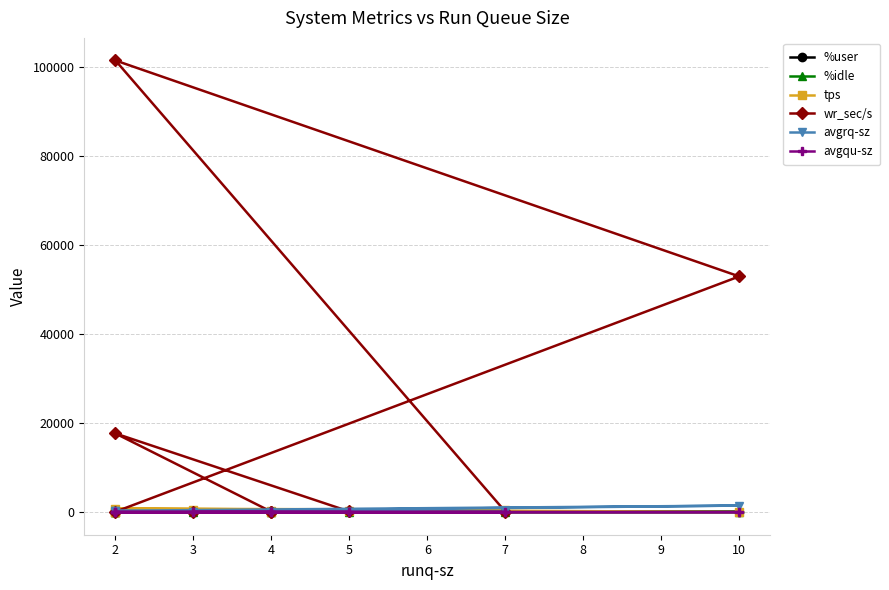

How many interior local valleys does the %user series have?

2